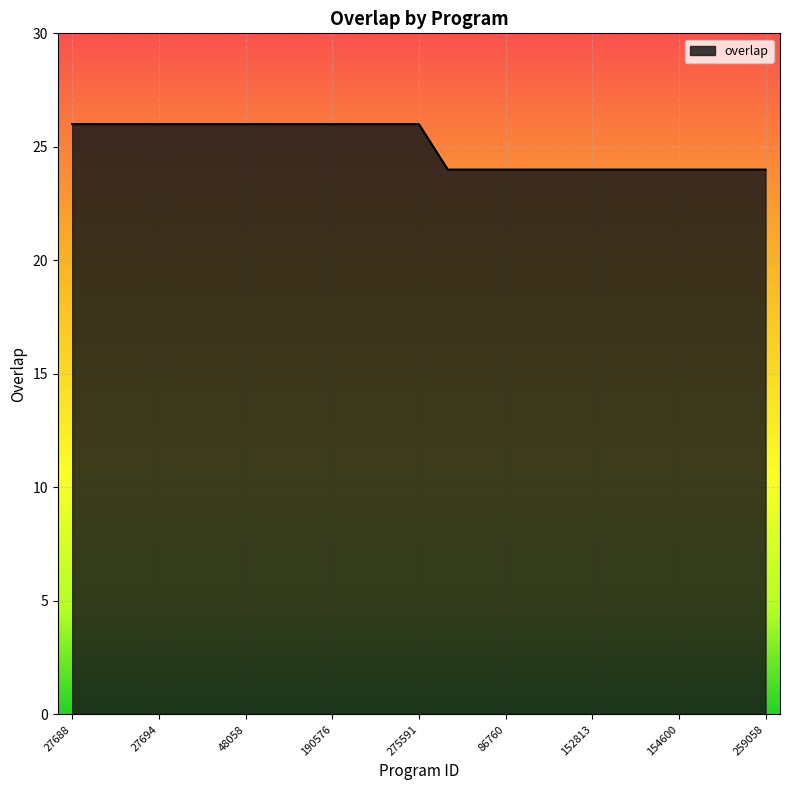

How many lines are shown in the chart?

1